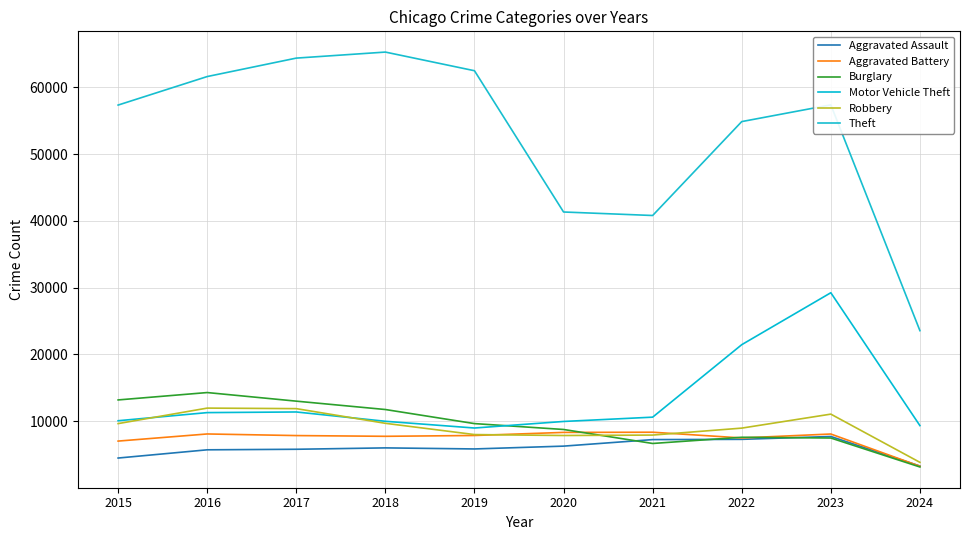

Reading left to right, what are all the values shown in this chart?

Aggravated Assault: 4480	5712	5793	6001	5841	6264	7242	7280	7708	3283
Aggravated Battery: 7019	8086	7845	7735	7858	8320	8347	7488	8079	3250
Burglary: 13184	14289	13001	11747	9638	8758	6662	7592	7480	3141
Motor Vehicle Theft: 10068	11285	11380	9985	8977	9959	10603	21460	29241	9337
Robbery: 9638	11960	11880	9681	7995	7855	7920	8962	11058	3835
Theft: 57351	61623	64386	65289	62495	41335	40810	54877	57384	23560